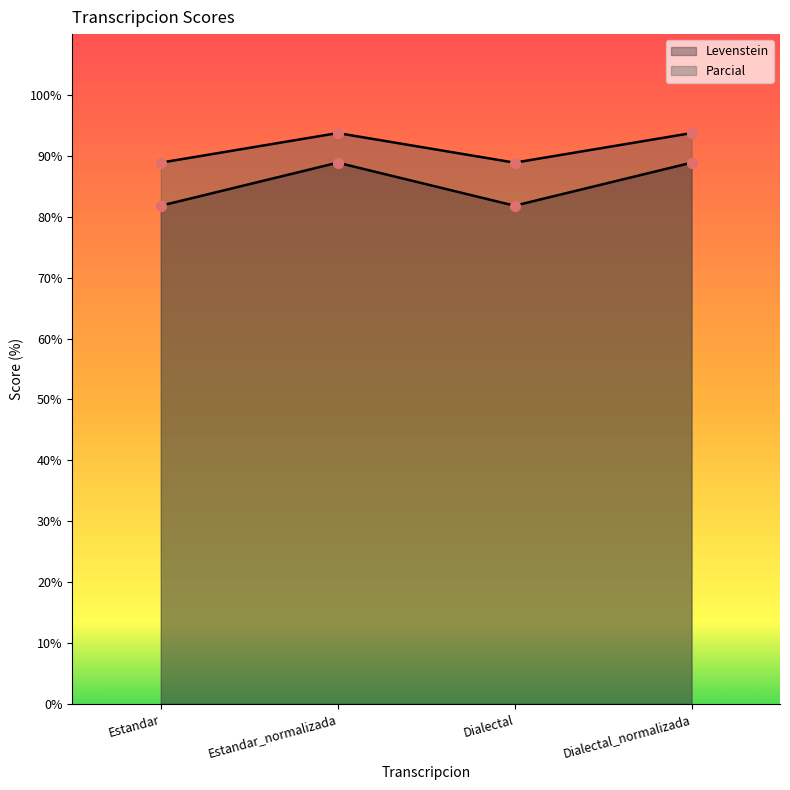

Is the value of Levenstein at Dialectal_normalizada greater than the value of Parcial at Estandar?

No